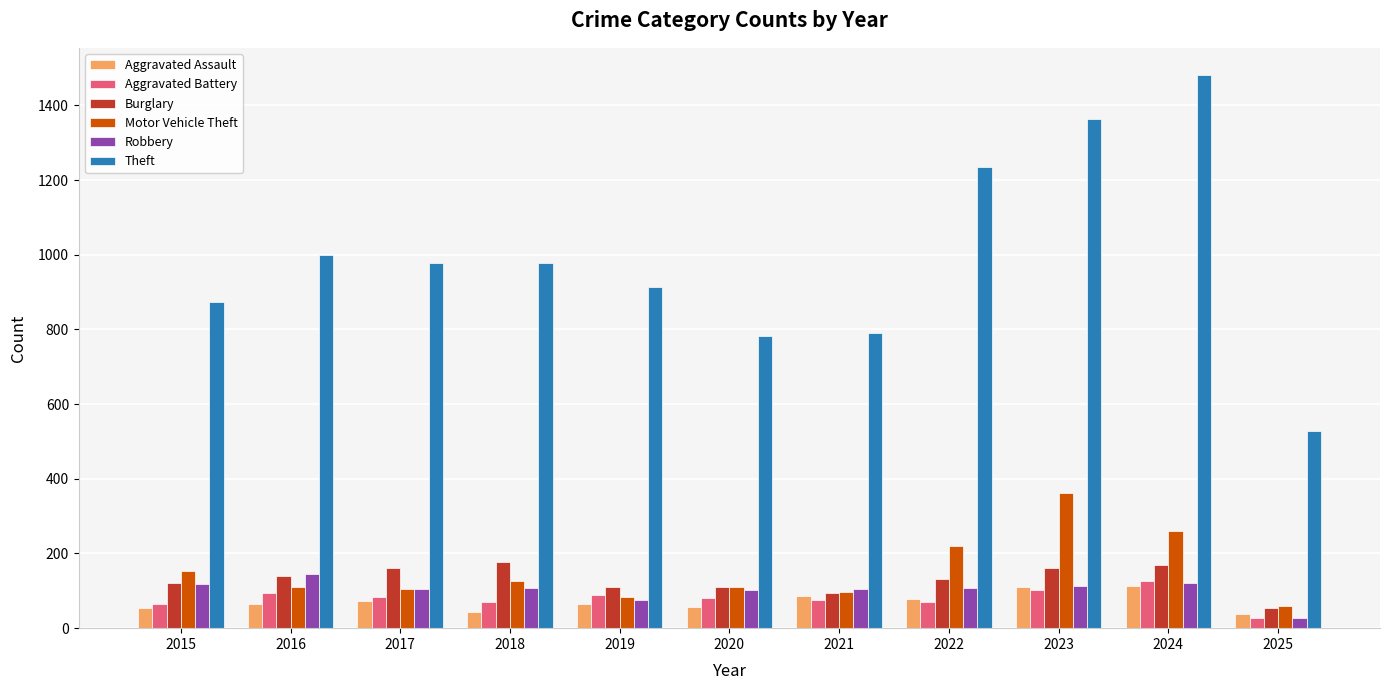

What is the value of the Motor Vehicle Theft bar at the 6th from the left?

109